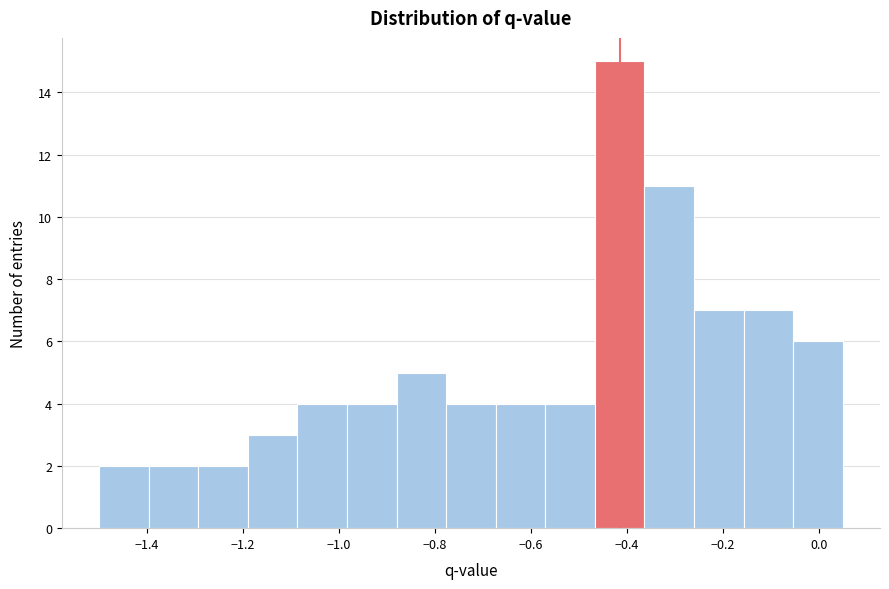

Reading left to right, transcribe this chart: for each bar, give the range it covers on the x-axis and its height. Neither the bar edges nor the heights are printed on the chart, so give them approximately, as read against the axes.

-1.50 to -1.40: 2
-1.40 to -1.30: 2
-1.30 to -1.18: 2
-1.18 to -1.08: 3
-1.08 to -0.98: 4
-0.98 to -0.88: 4
-0.88 to -0.78: 5
-0.78 to -0.68: 4
-0.68 to -0.56: 4
-0.56 to -0.46: 4
-0.46 to -0.36: 15
-0.36 to -0.26: 11
-0.26 to -0.16: 7
-0.16 to -0.06: 7
-0.06 to 0.06: 6